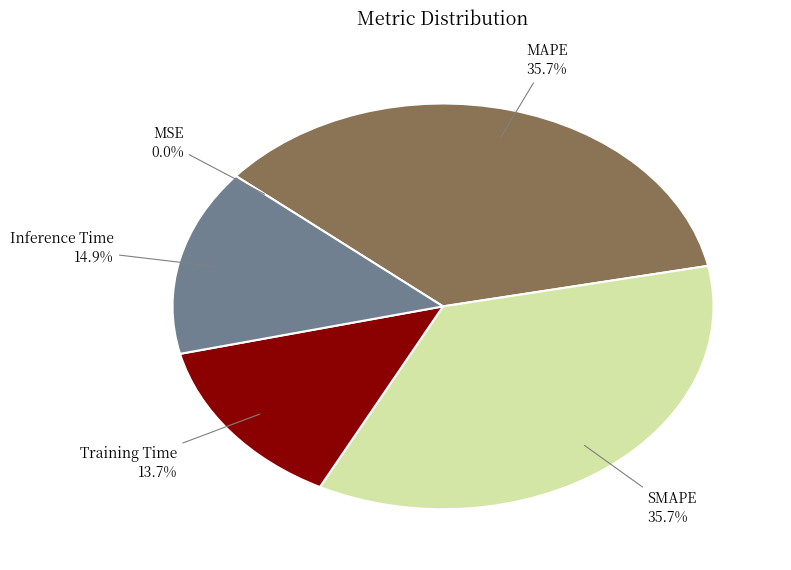

How much of the chart is everything except Inference Time?

85.1%